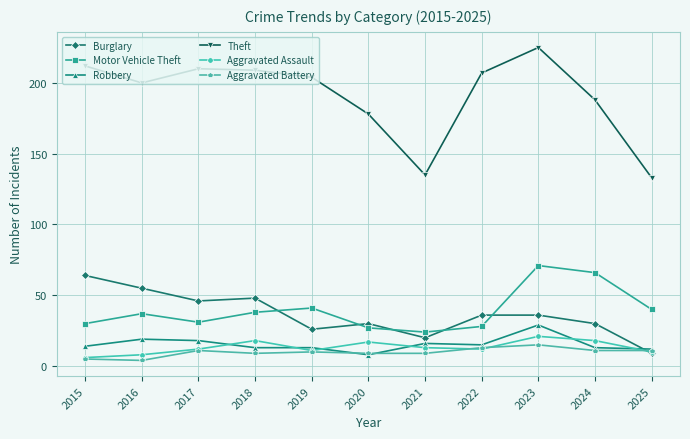

Does the chart have visible grid lines?

Yes